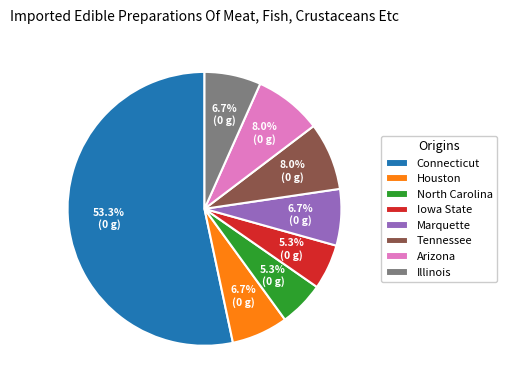

How many slices are in this pie chart?

8